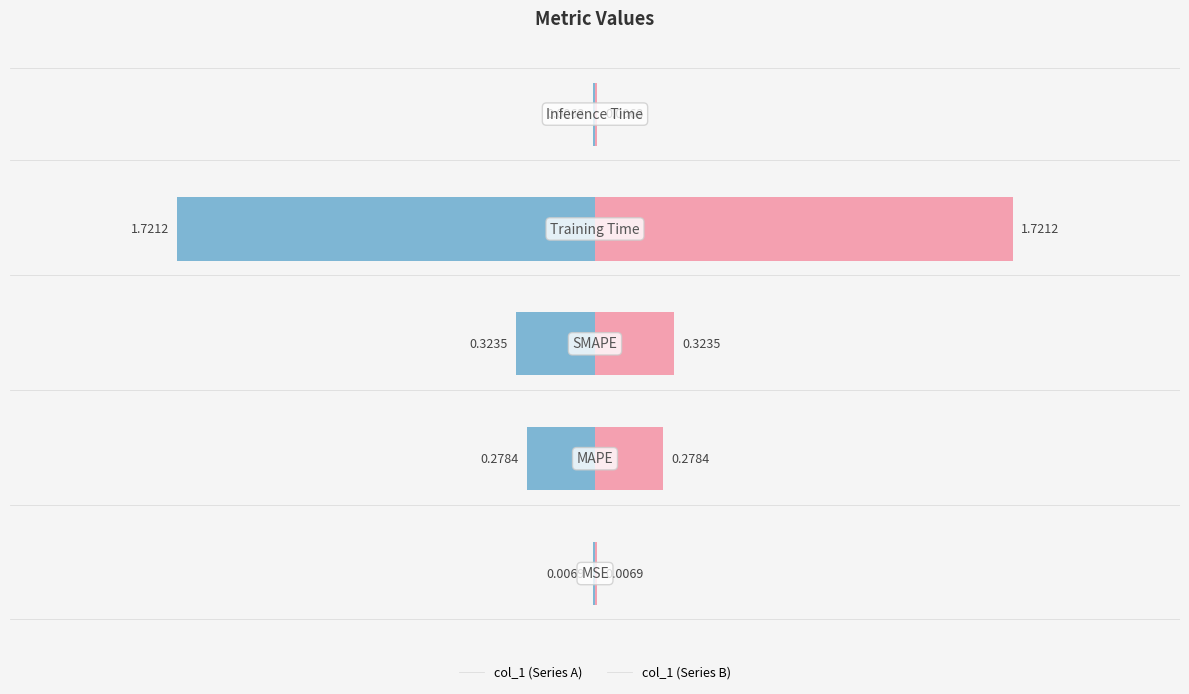

How many groups of bars are there?

5